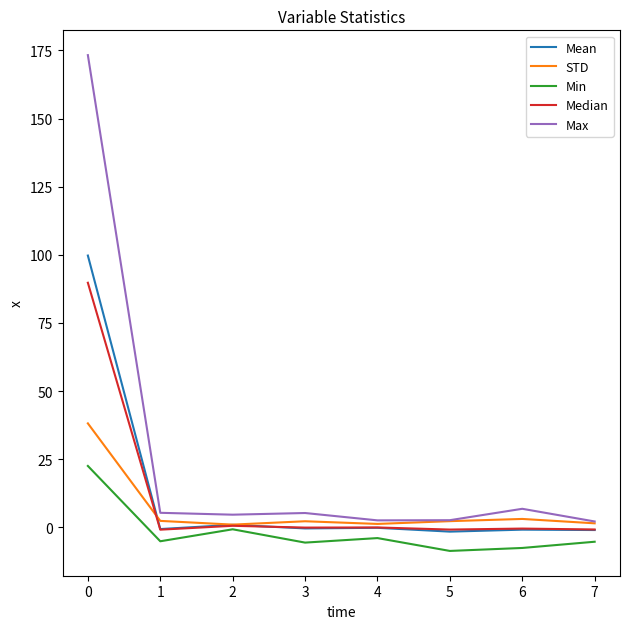

What is the difference between the maximum and second lowest values in the Max series?

170.7